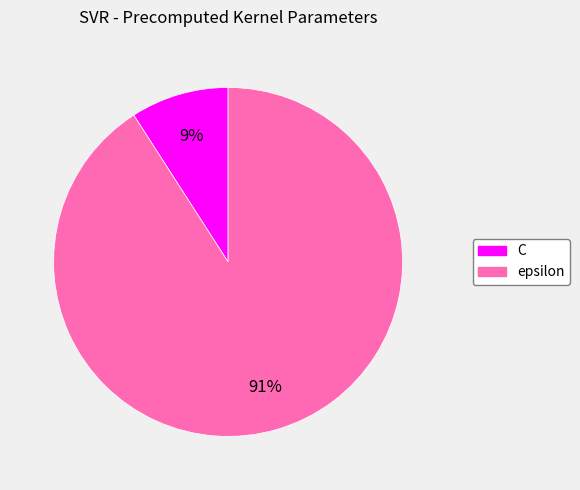

True or false: C accounts for 9% of the total.

True